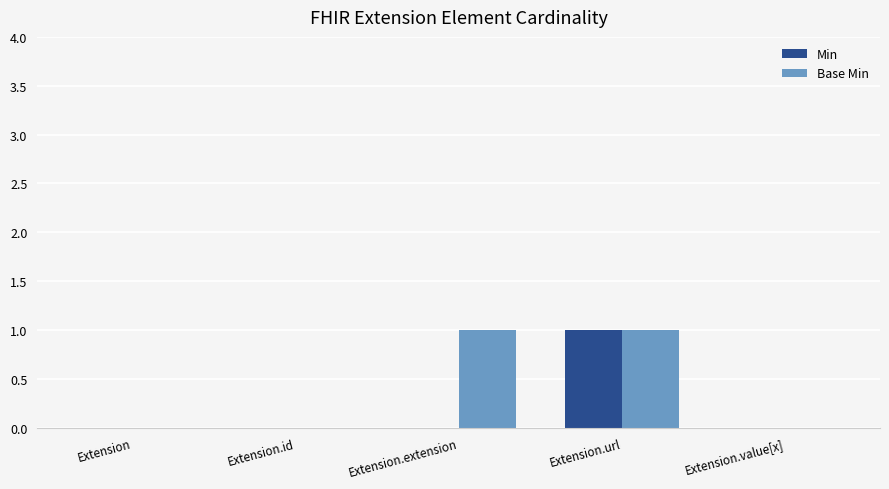

Which series has the largest total across all categories?

Base Min